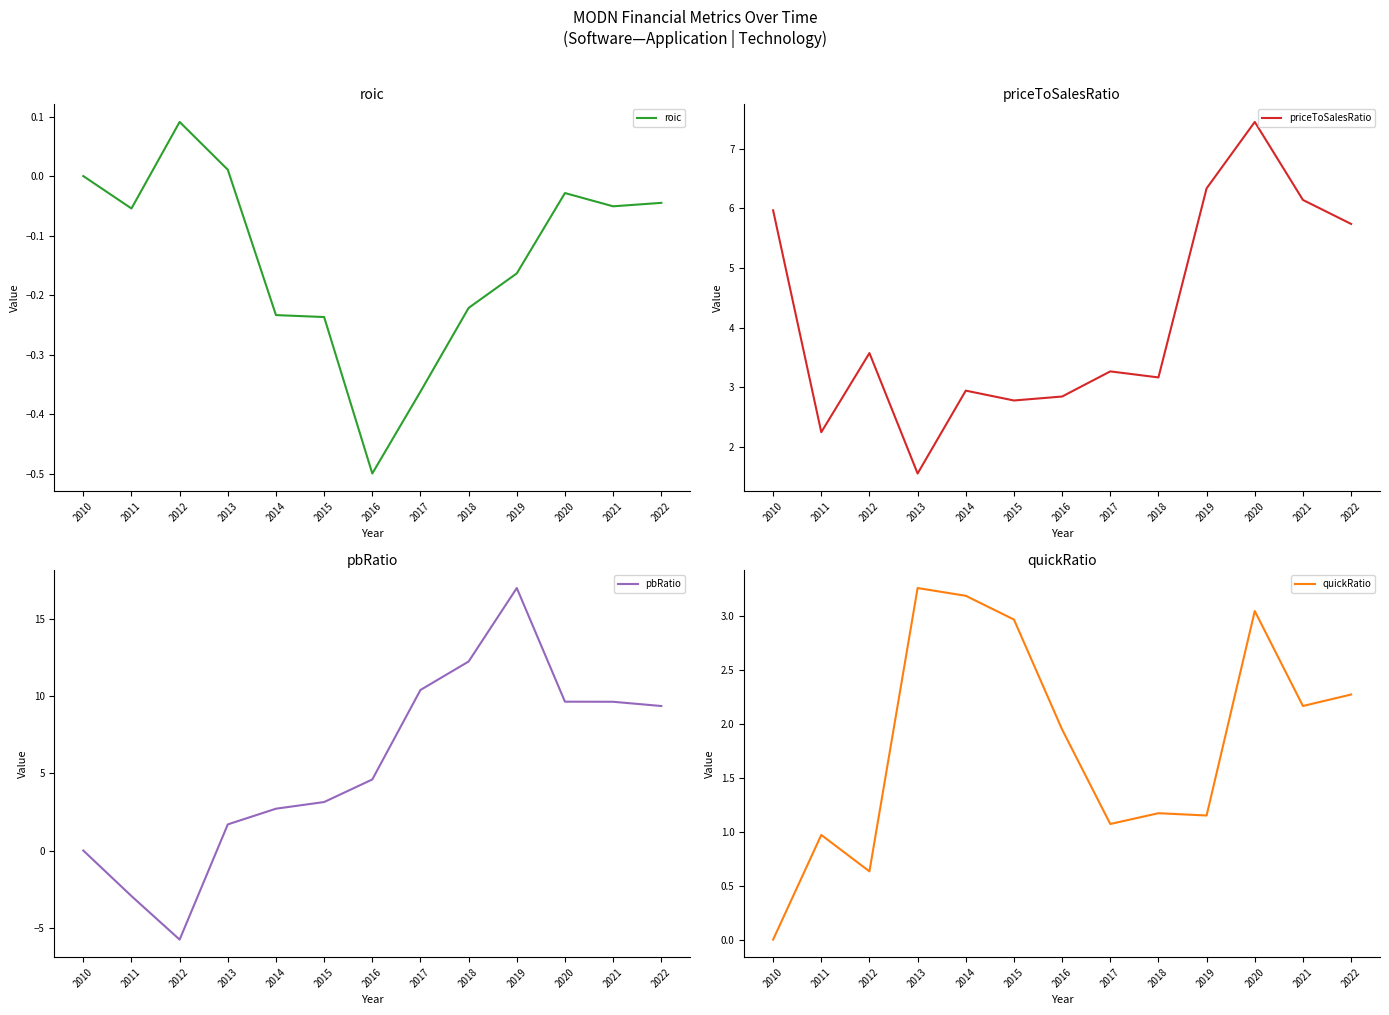

What is the lowest value of the priceToSalesRatio series?

1.6